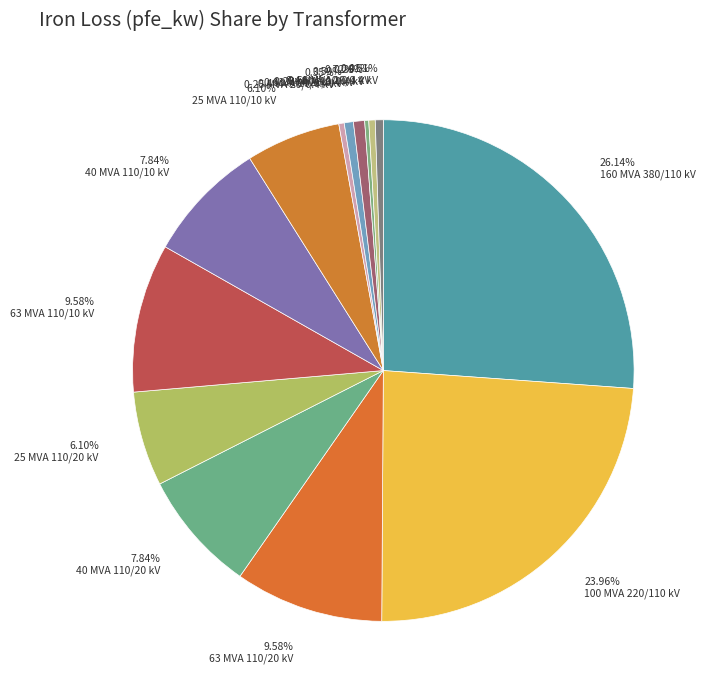

To the nearest percent, what percentage of the pie is 25 MVA 110/20 kV?

6%